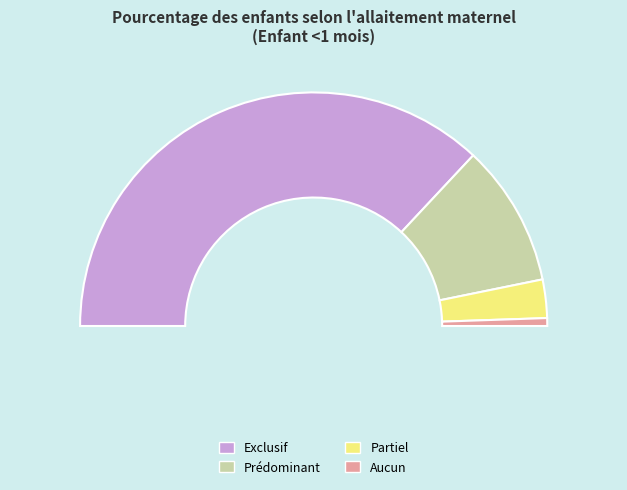

Which slice is the largest?

Exclusif